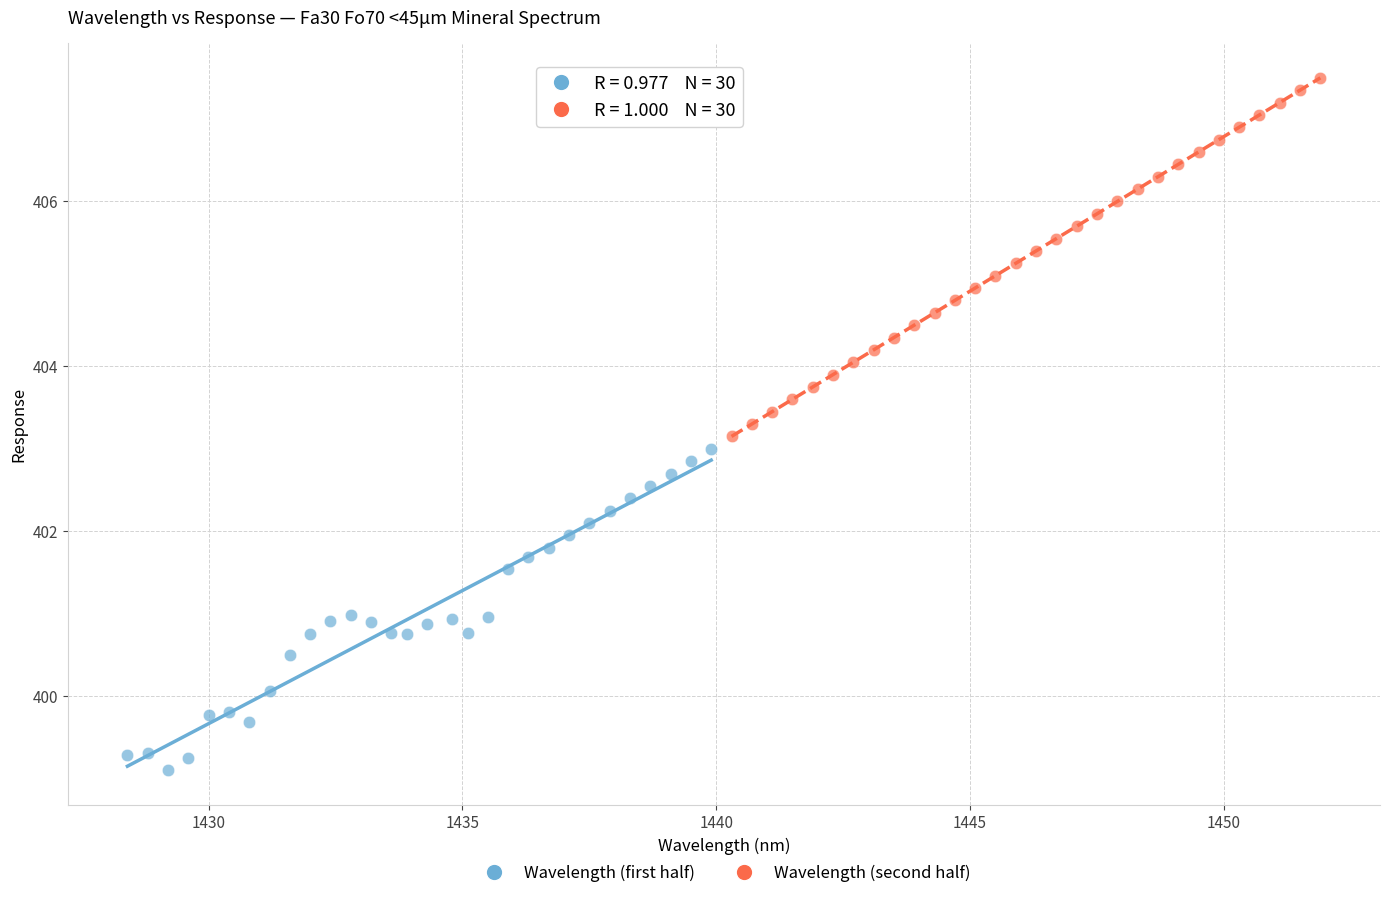

What are all the series names shown in the legend?

Wavelength (first half), Wavelength (second half)